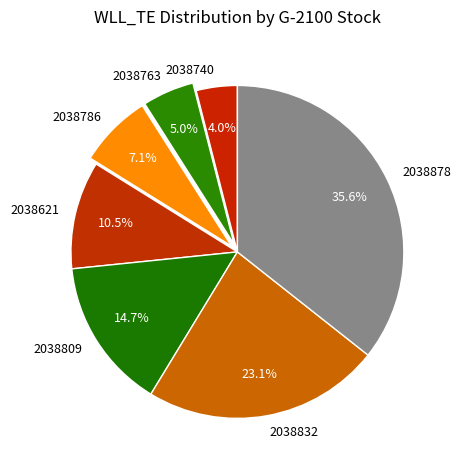

The 2038740 slice represents 4% of the pie. True or false?

True